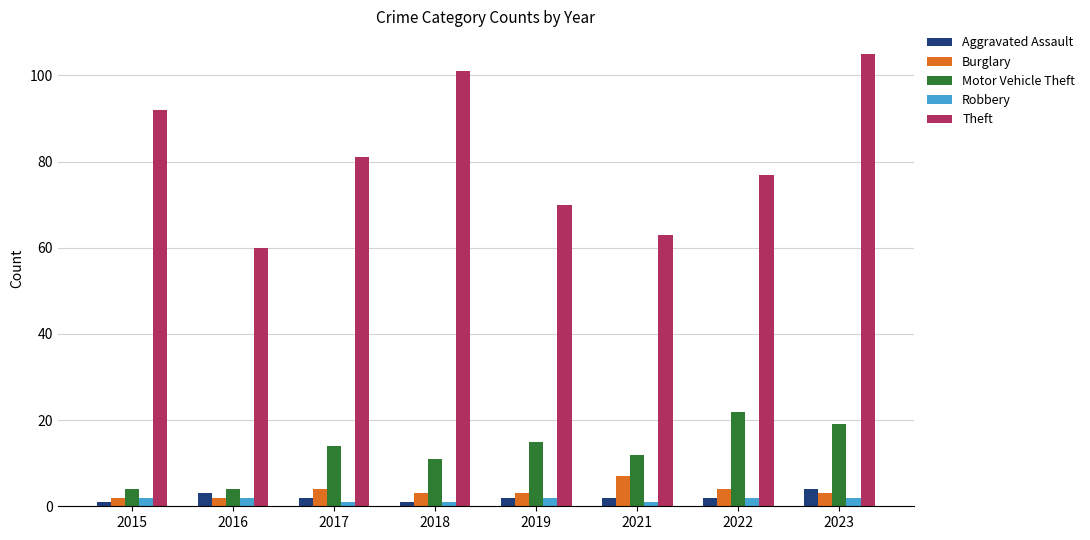

Is it true that Motor Vehicle Theft equals 22 at 2019?

False